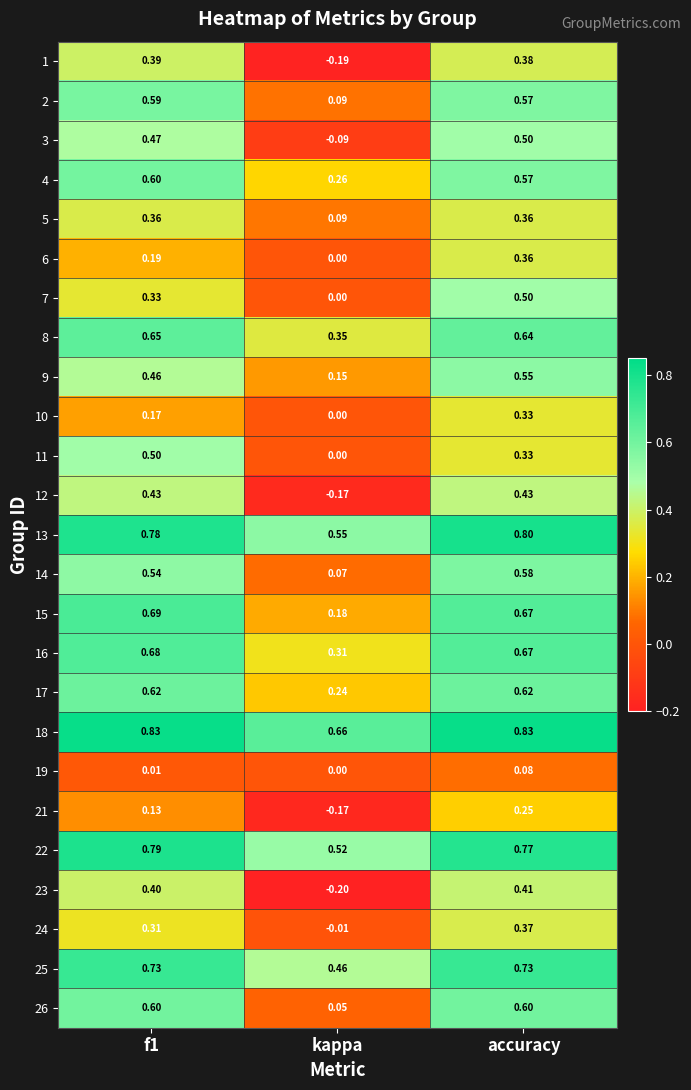

Where is 3 nearest to the value 0?

kappa